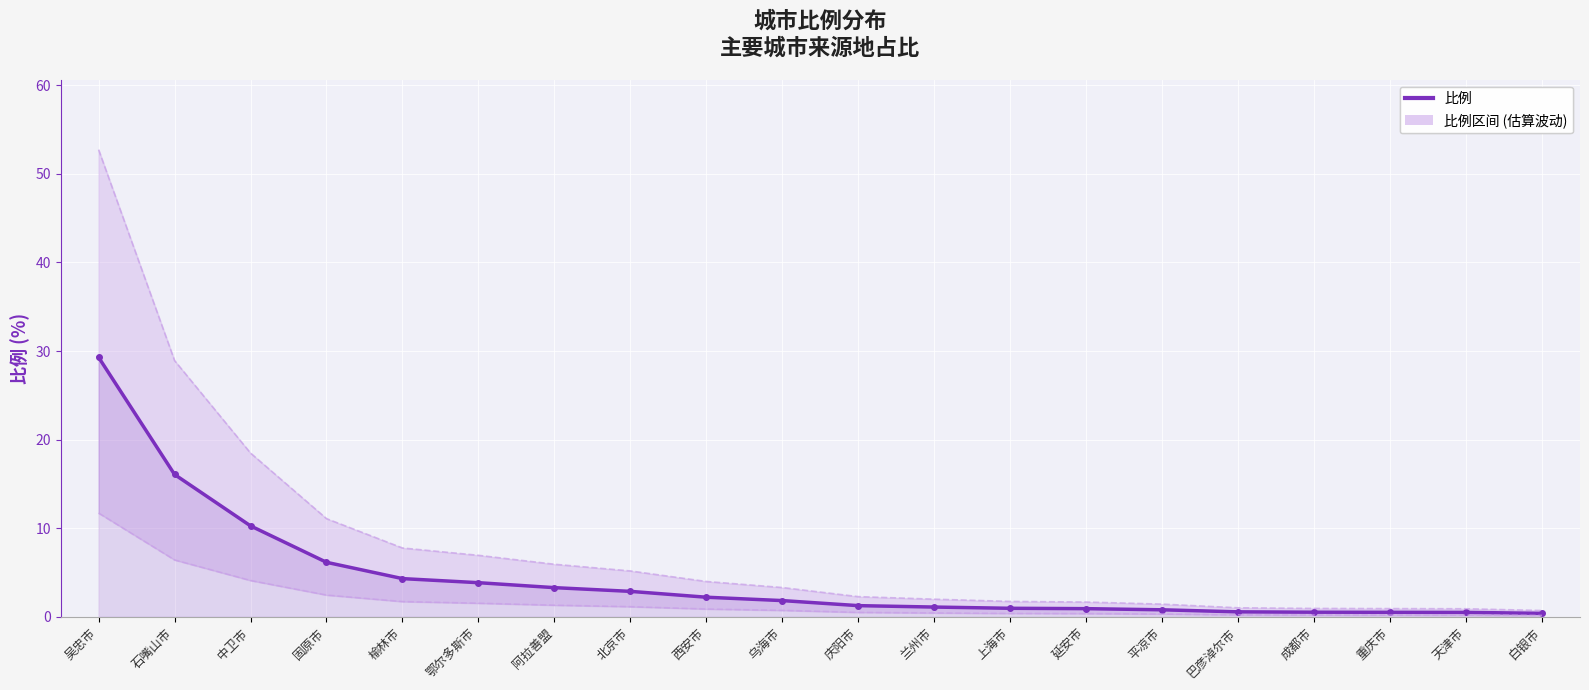

What is the sum of the 下限估算 values at 北京市 and 庆阳市?

1.7